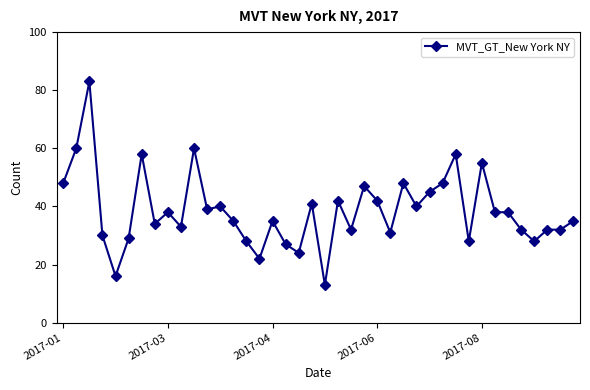

True or false: there are more than 2 points higher than both neighbors.

True